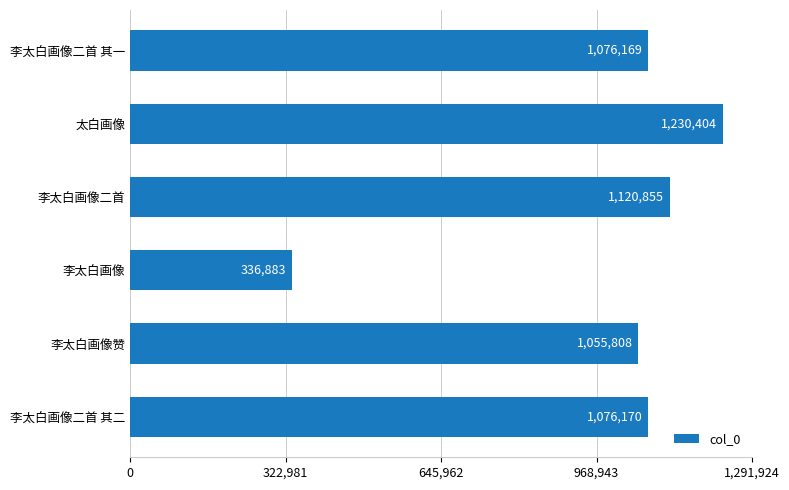

Reading bottom to top, transcribe all the data shown in this chart.

1076170	1055808	336883	1120855	1230404	1076169